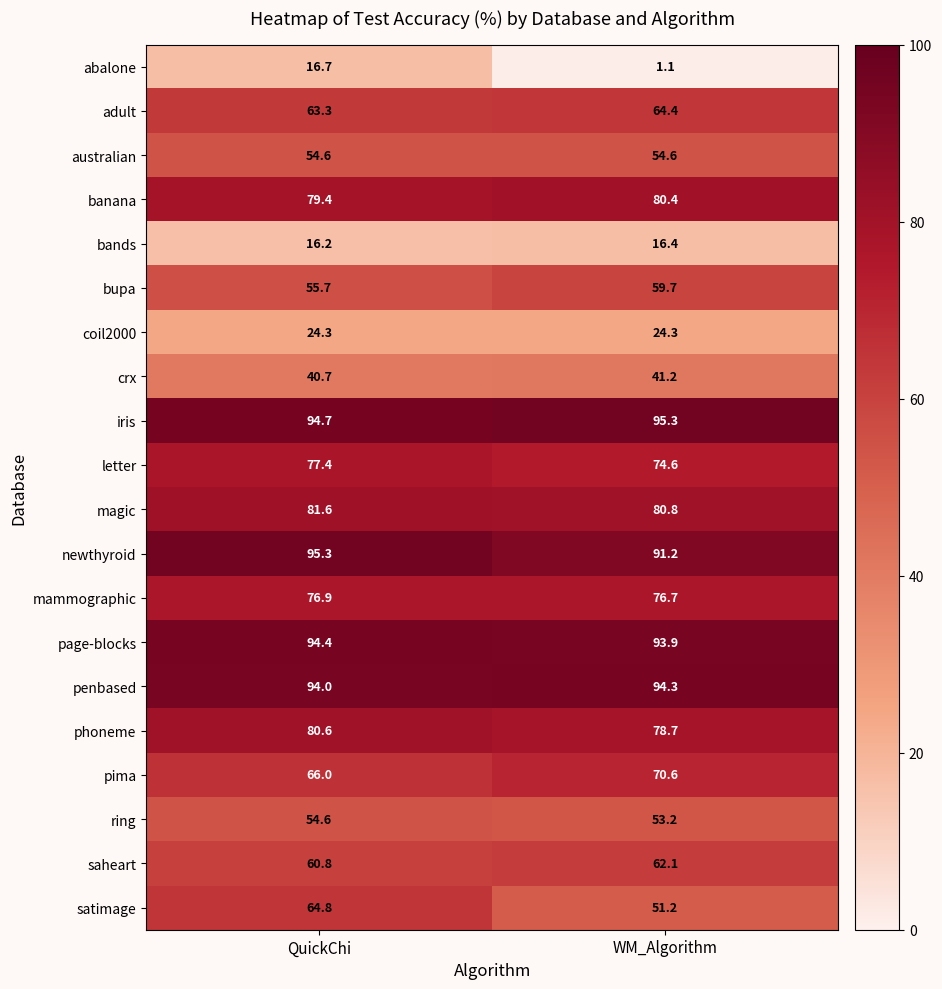

Where does the abalone series first go above 16?

QuickChi